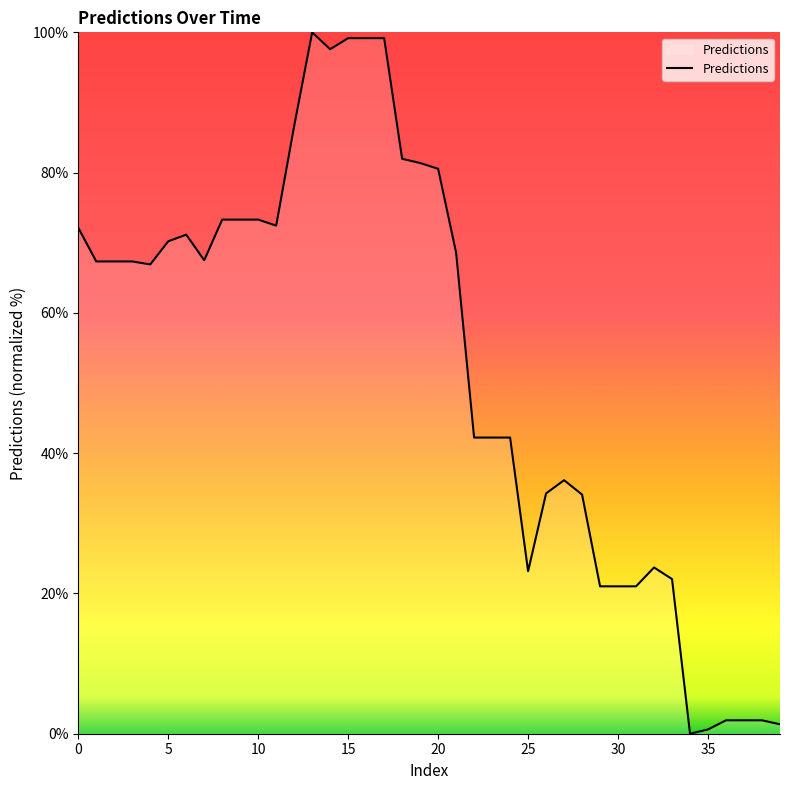

What is the difference between the second highest and minimum values?

99.2